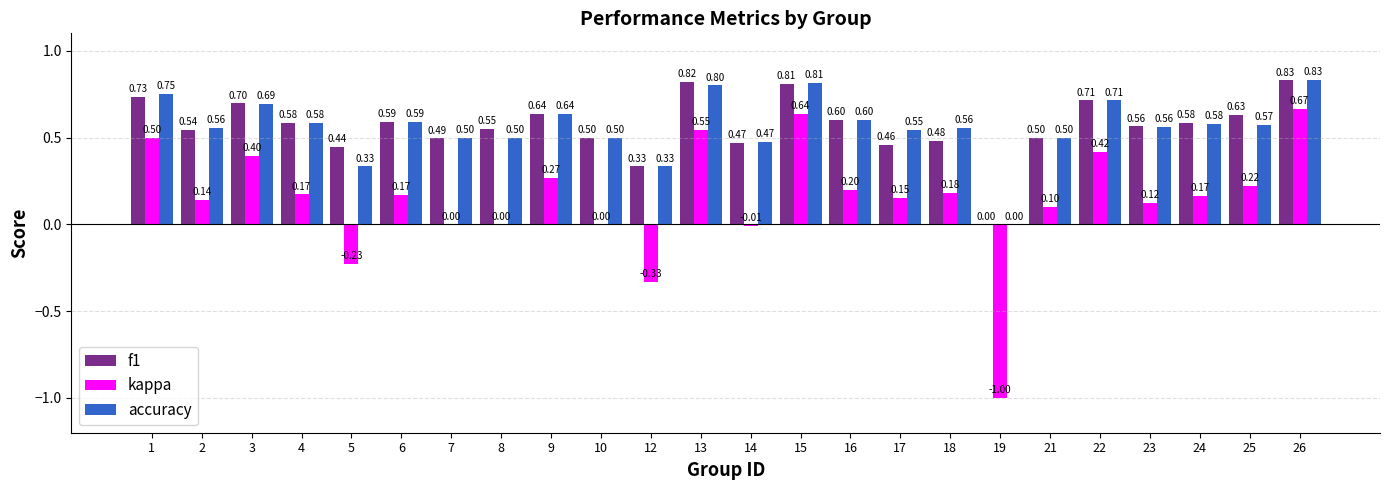

Which series changed the most between 1 and 9?

kappa